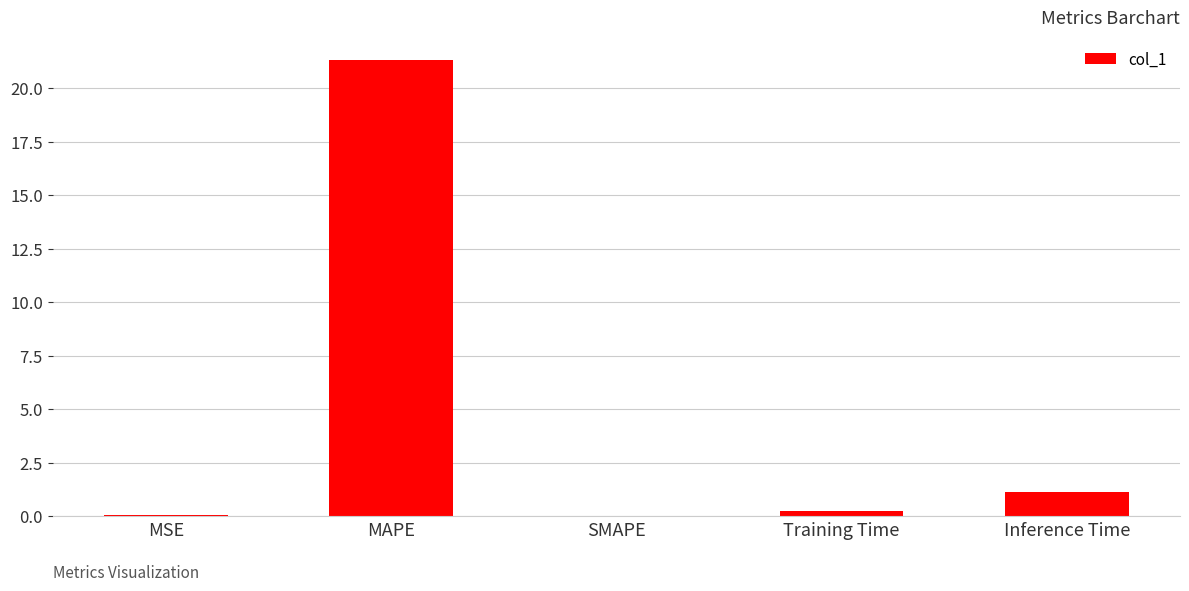

The chart shows a value of 0.0 at SMAPE. True or false?

True